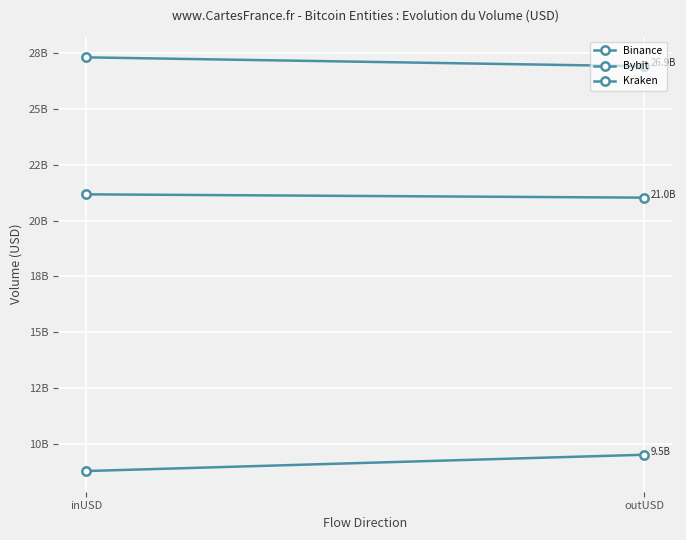

Reading left to right, extract all data points from this chart.

Binance: 27310253755.1	26911724466.7
Bybit: 21176766027.9	21029104713.5
Kraken: 8787664794.5	9517259023.5